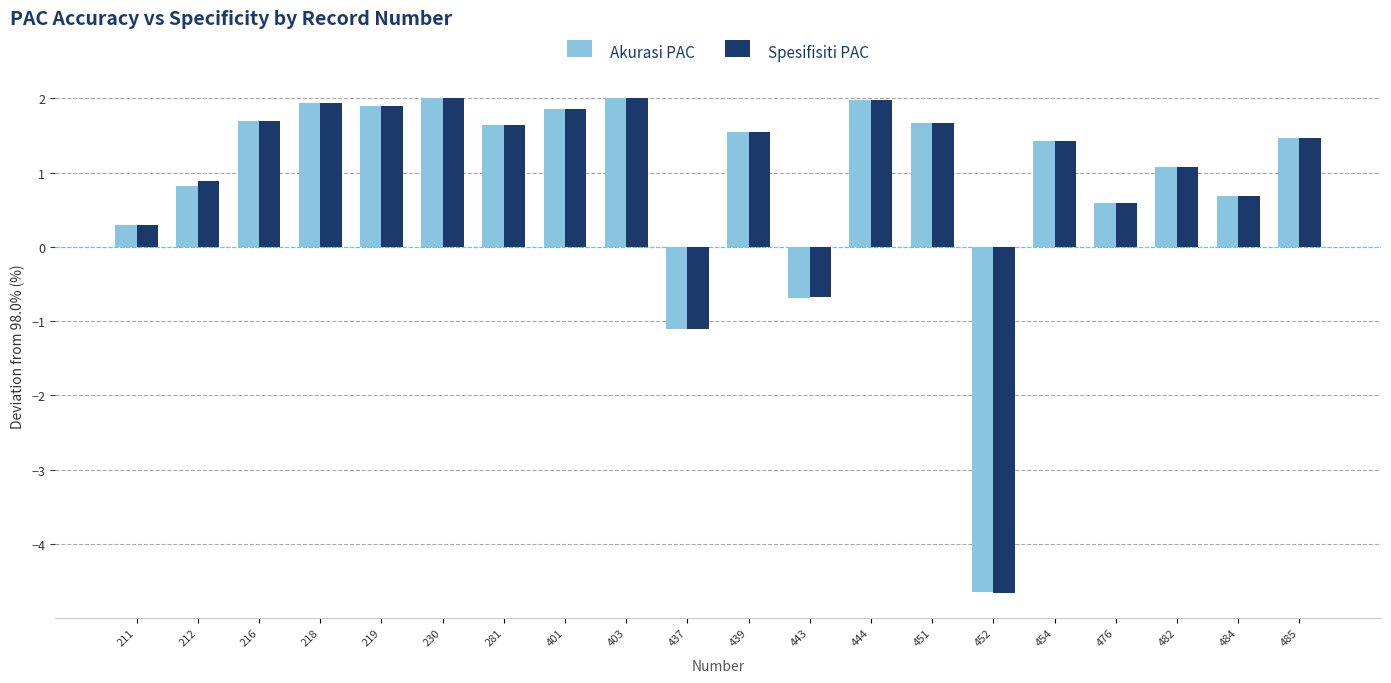

What is the highest value of the Spesifisiti PAC series?

2.0